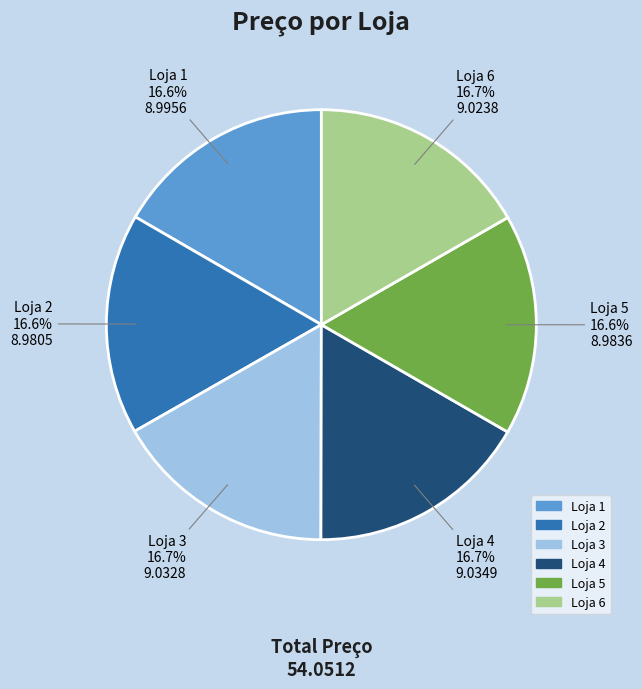

Is there a majority slice in this chart?

No